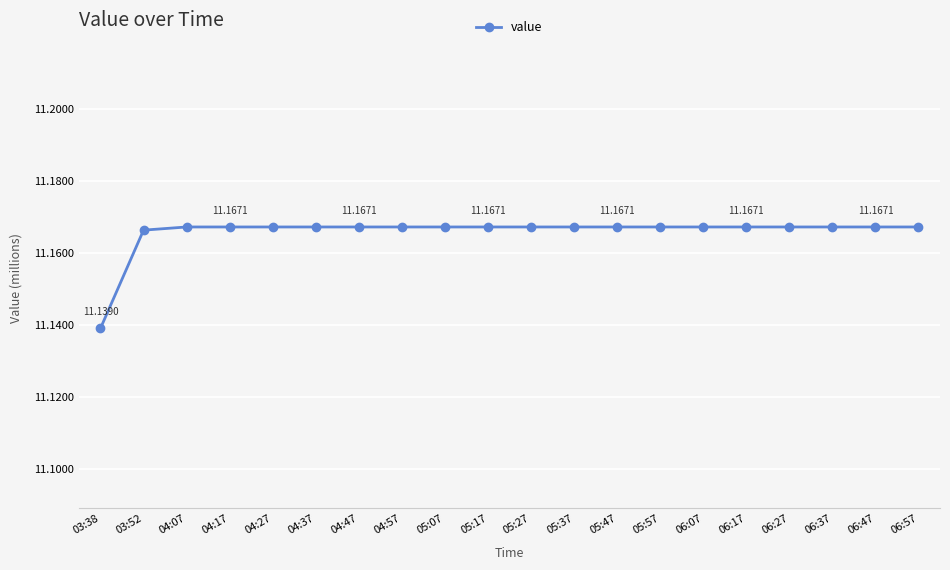

At which label is the value closest to 11?

03:38